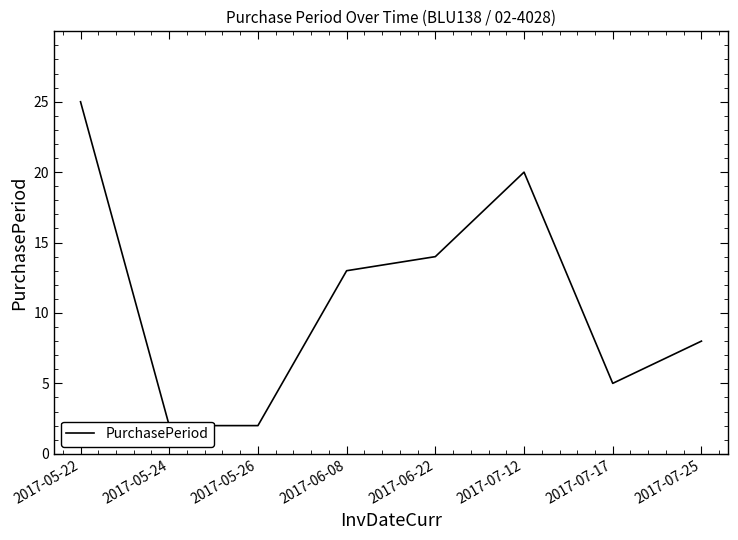

At which category does the data reach its first local peak?

2017-07-12